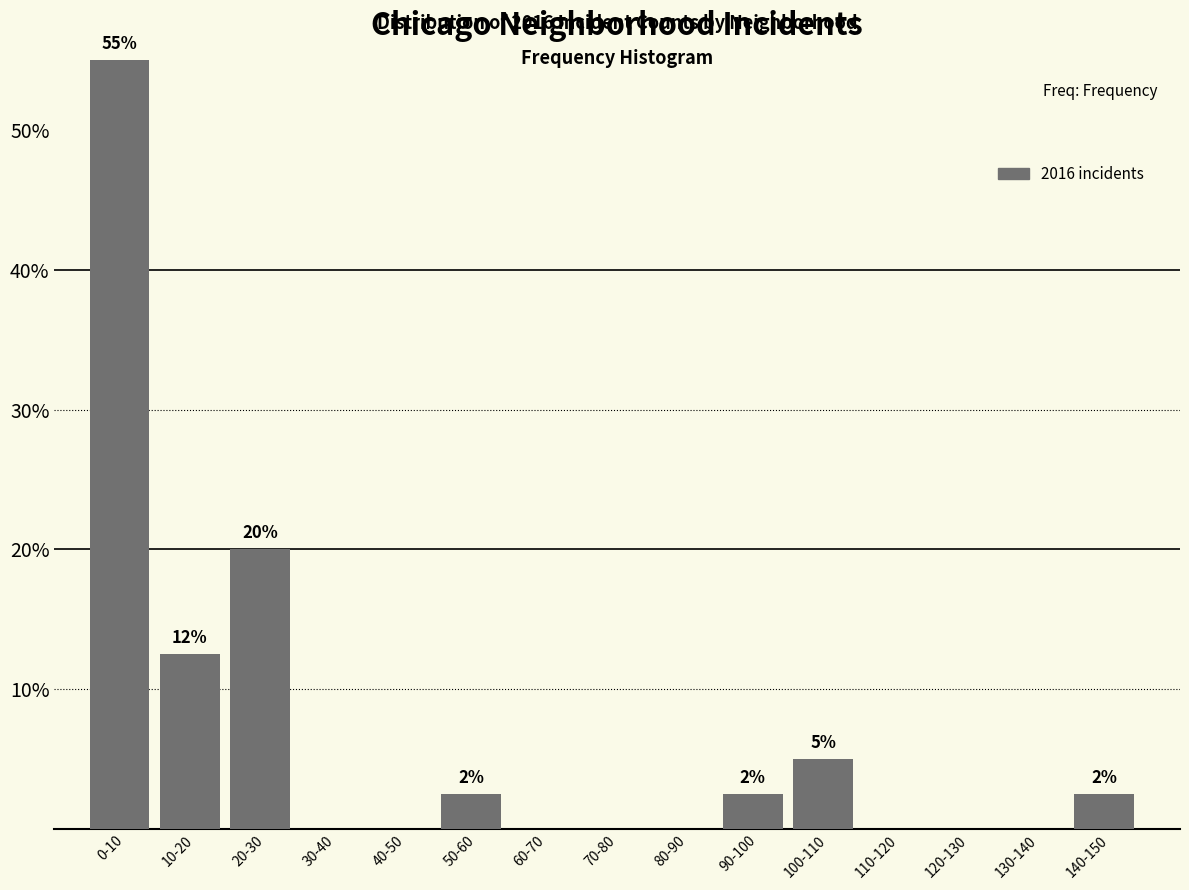

Reading left to right, extract all data points from this chart.

0-10=55.0	10-20=12.5	20-30=20.0	30-40=0.0	40-50=0.0	50-60=2.5	60-70=0.0	70-80=0.0	80-90=0.0	90-100=2.5	100-110=5.0	110-120=0.0	120-130=0.0	130-140=0.0	140-150=2.5